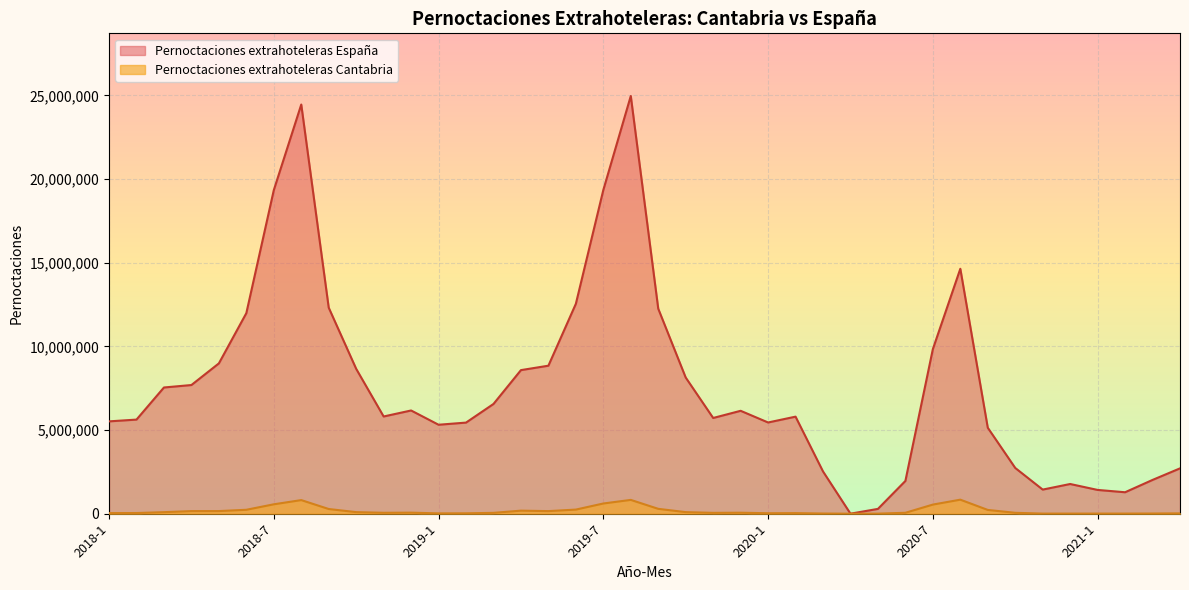

True or false: Pernoctaciones extrahoteleras España and Pernoctaciones extrahoteleras Cantabria cross at least once.

False